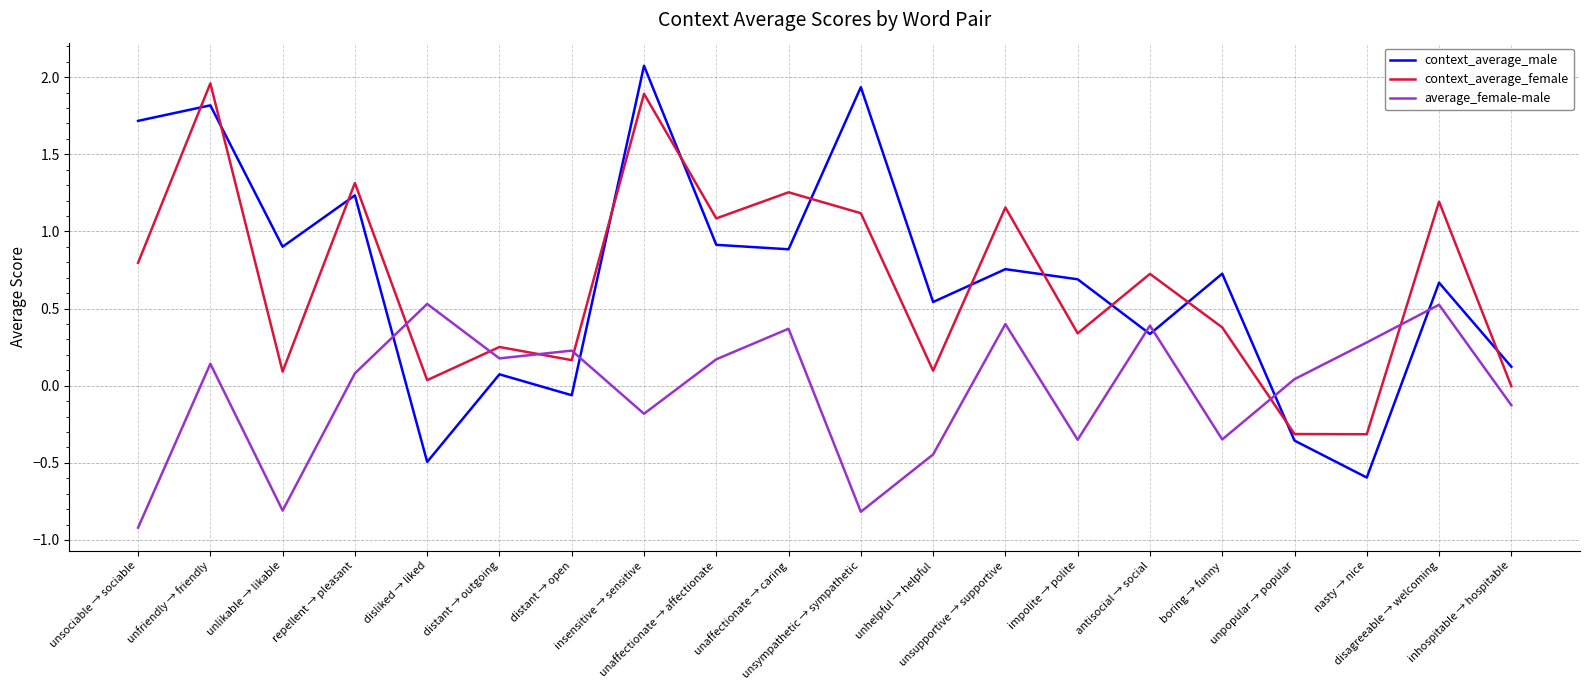

After their last crossing, which series has the higher values: context_average_male or average_female-male?

context_average_male